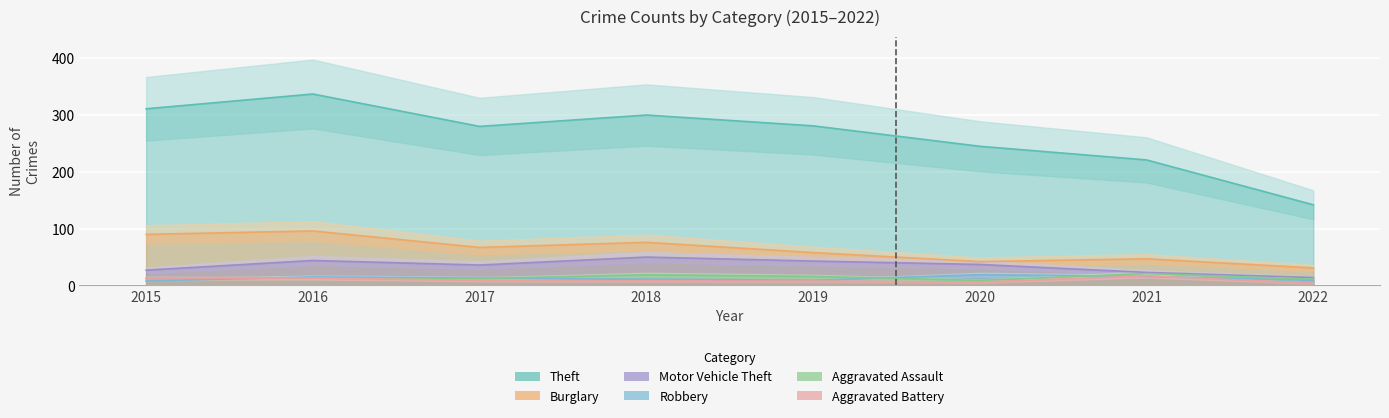

What is the spread (max minus min) of values at 2018?

292